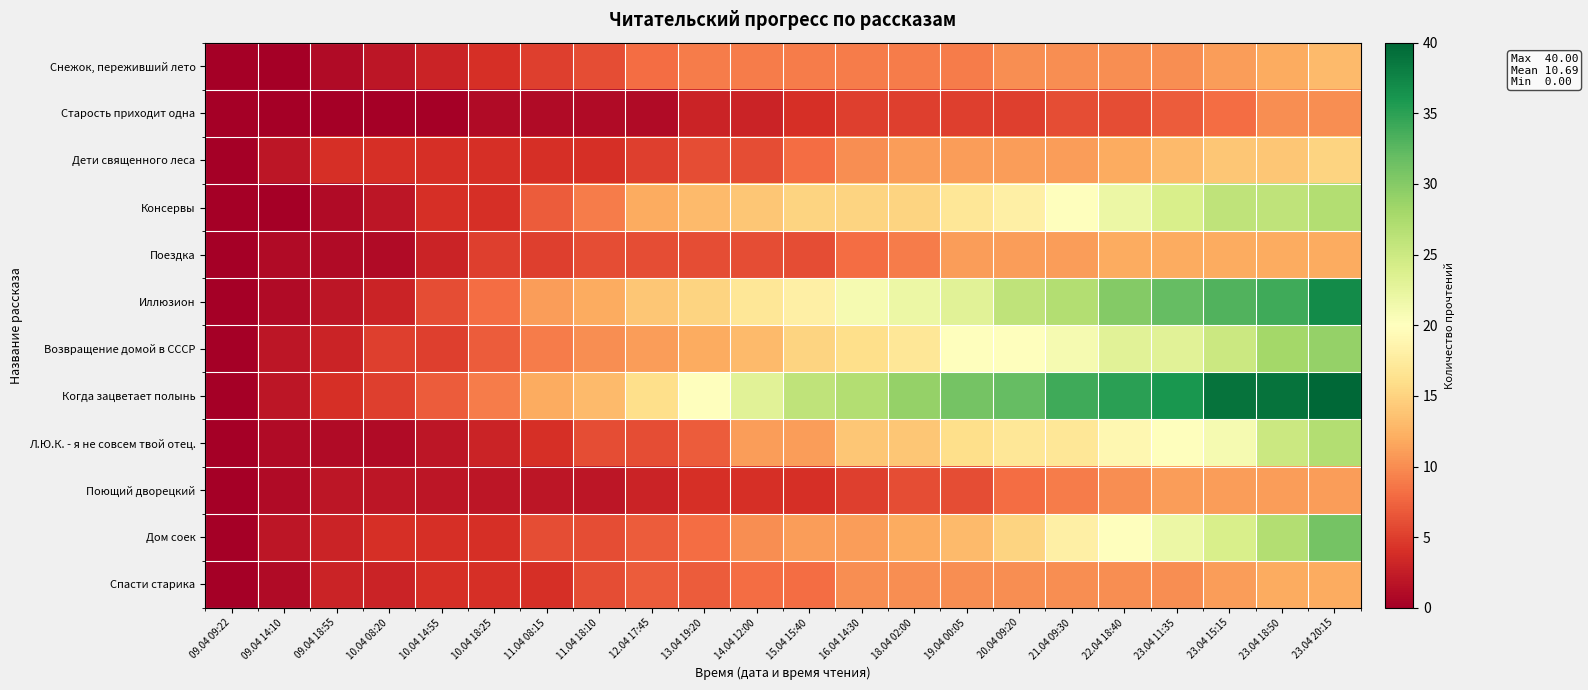

At how many categories does at least one series exceed 36?

3